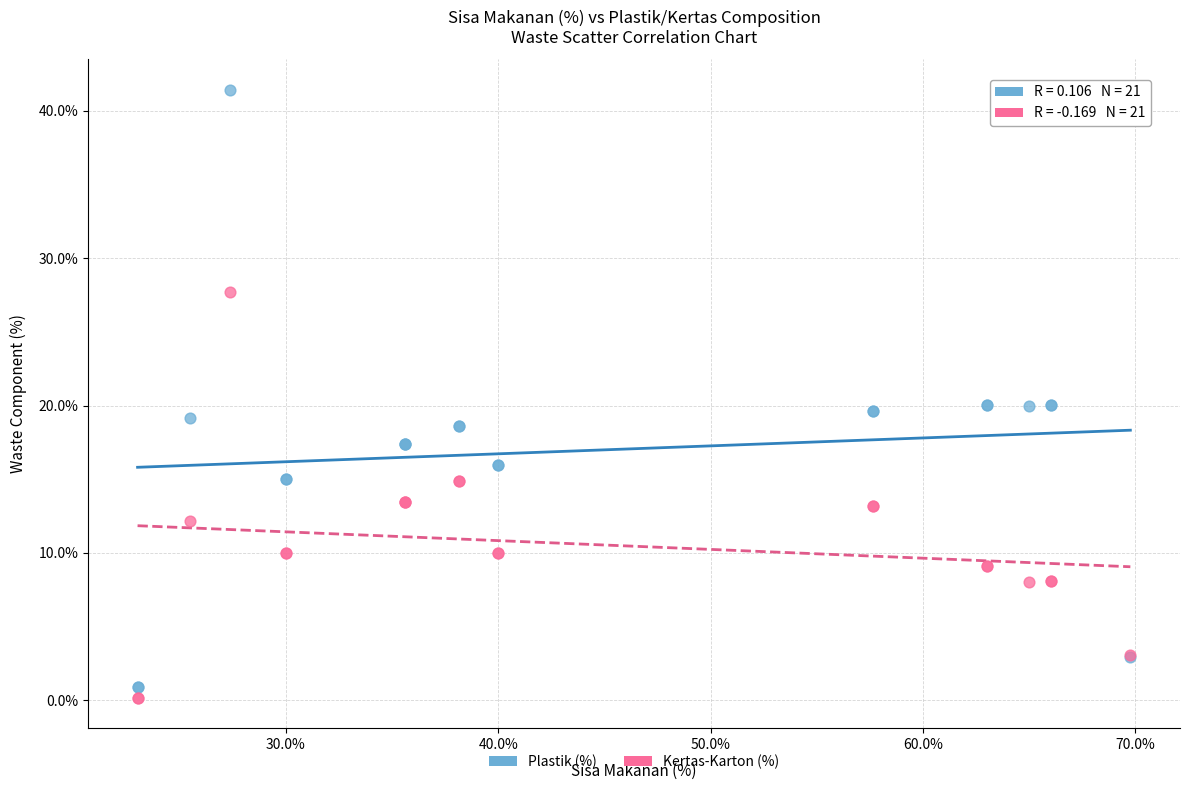

Which series reaches the minimum Y coordinate?

Kertas-Karton (%)